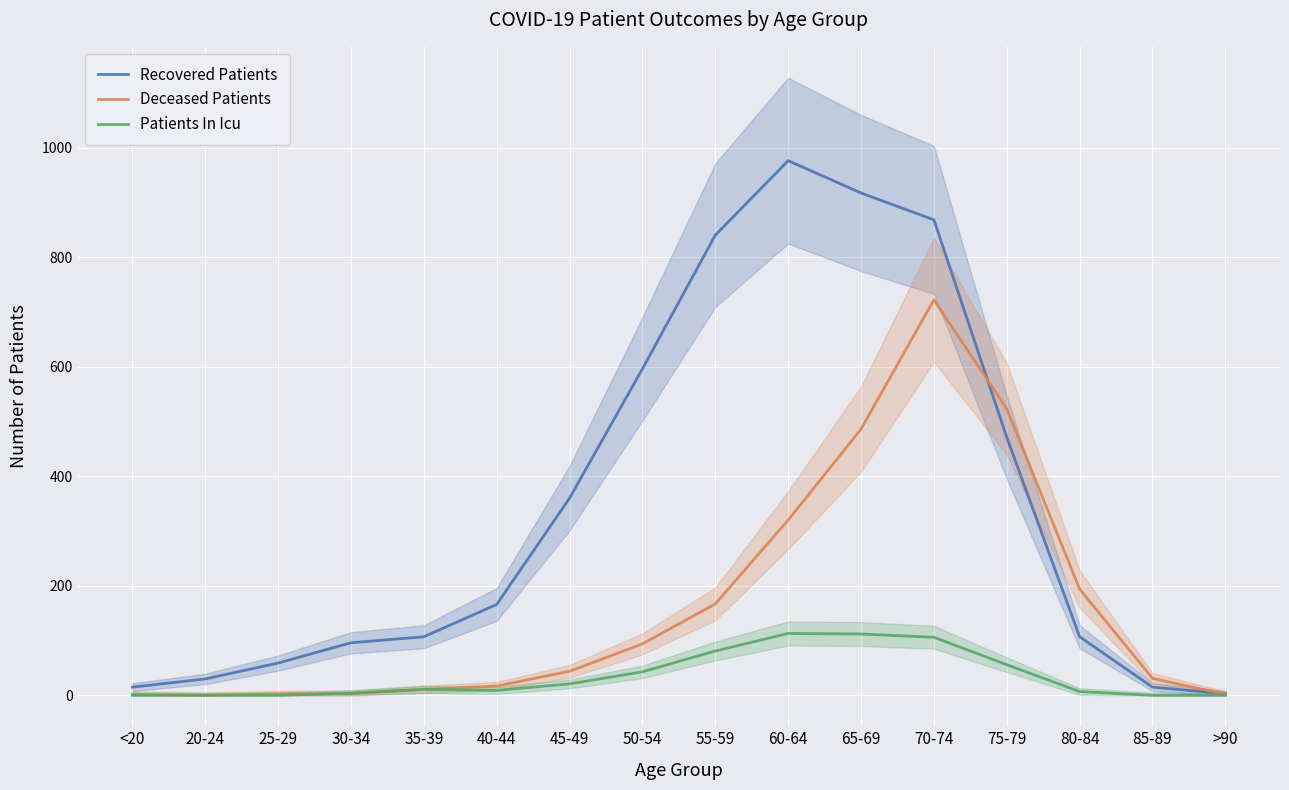

Between <20 and 40-44, which is larger?

40-44